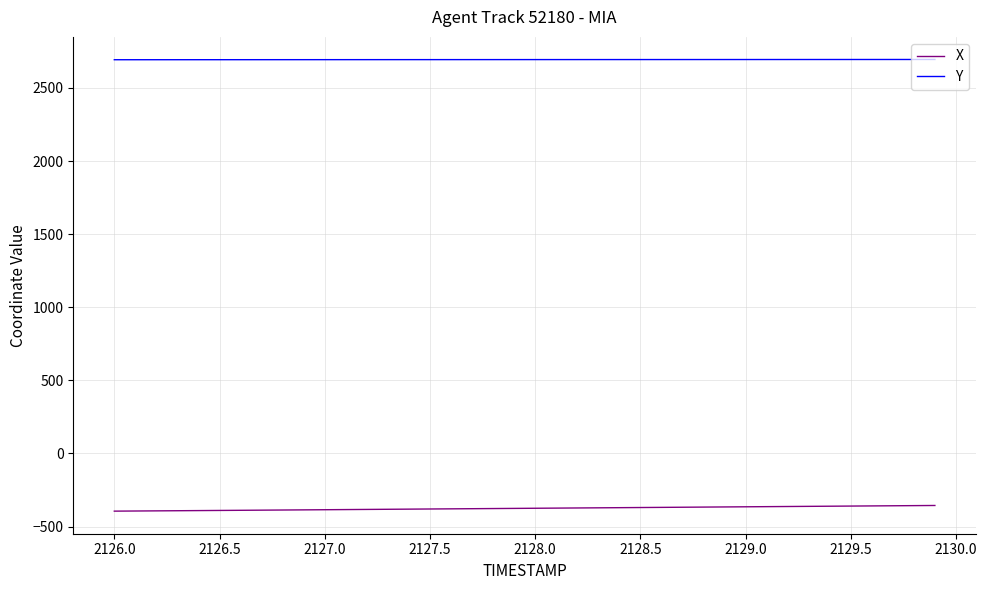

Rank the series by their maximum value, from lowest to highest.

X, Y